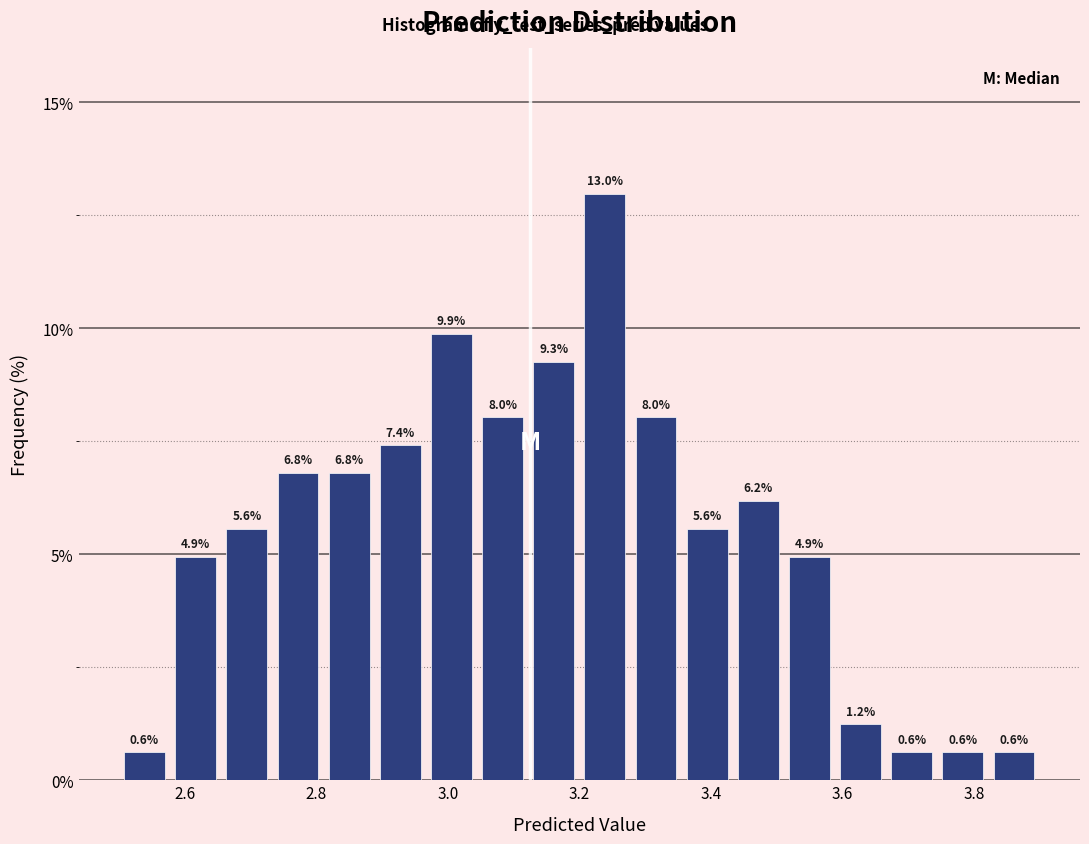

Around what value on the x-axis is the tallest bar? Give the approximate position of its centre, as read against the axis.

3.24